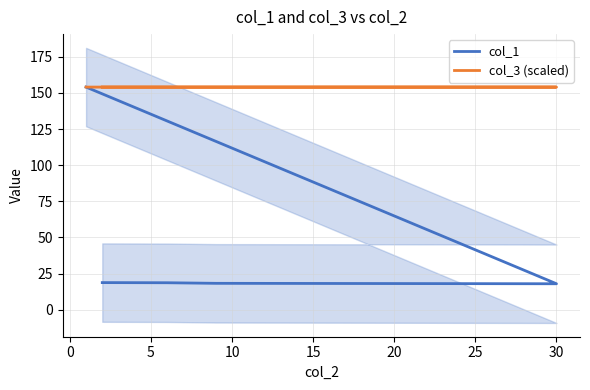

List the series in order of their overall mean, highest first.

col_3 (scaled), col_1